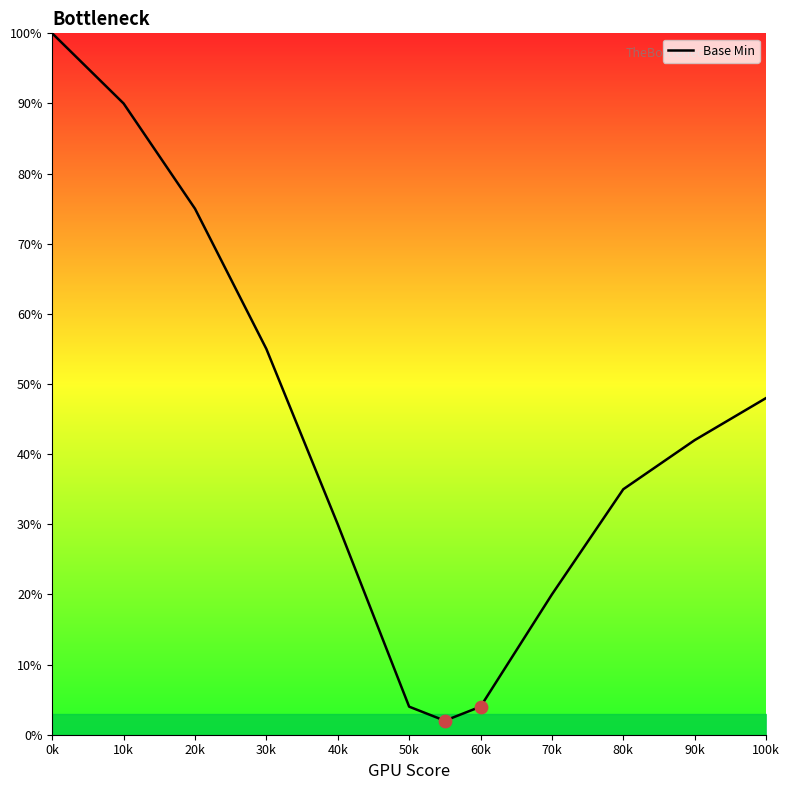

What is the maximum value shown in the chart?

100